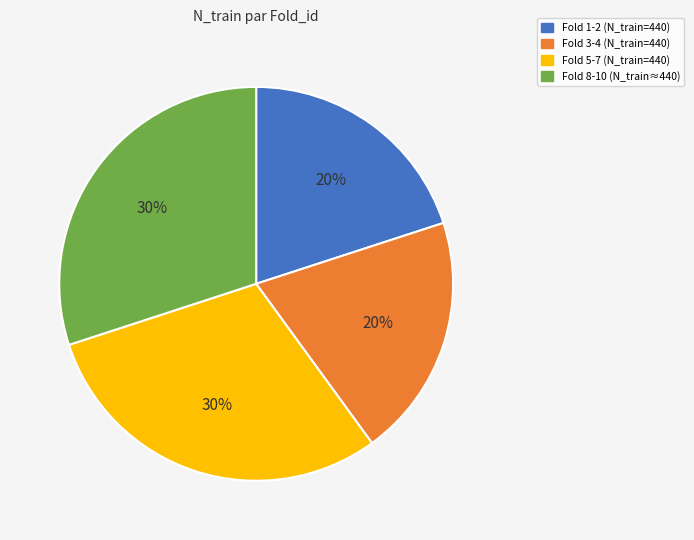

Does any single category account for the majority?

No